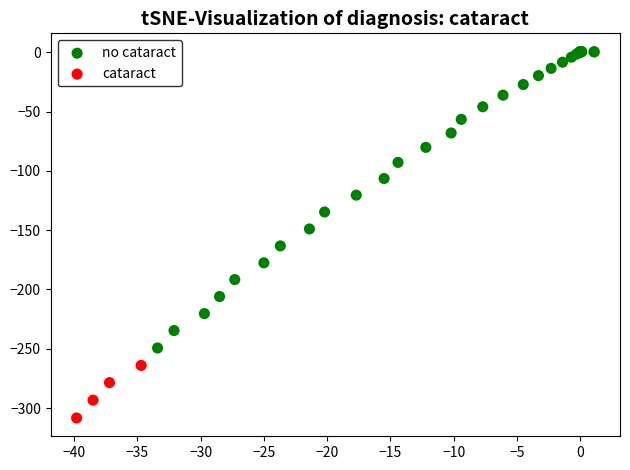

What are all the series names shown in the legend?

no cataract, cataract